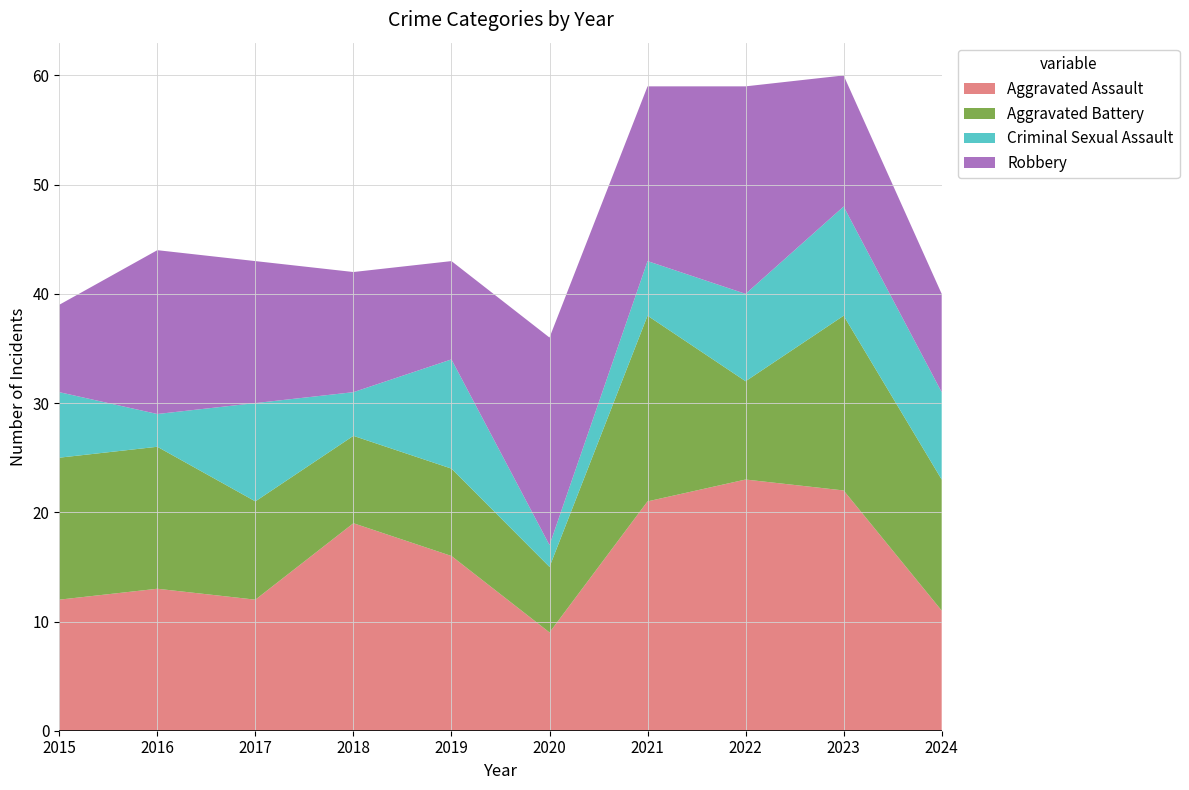

Reading left to right, list all the values displayed in this chart.

Aggravated Assault: 2015=12	2016=13	2017=12	2018=19	2019=16	2020=9	2021=21	2022=23	2023=22	2024=11
Aggravated Battery: 2015=13	2016=13	2017=9	2018=8	2019=8	2020=6	2021=17	2022=9	2023=16	2024=12
Criminal Sexual Assault: 2015=6	2016=3	2017=9	2018=4	2019=10	2020=2	2021=5	2022=8	2023=10	2024=8
Robbery: 2015=8	2016=15	2017=13	2018=11	2019=9	2020=19	2021=16	2022=19	2023=12	2024=9